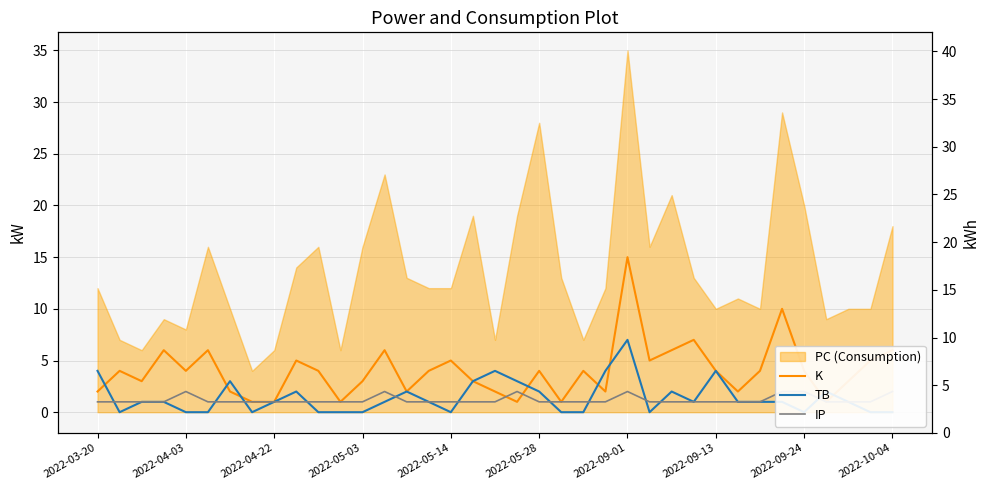

What is the sum of the IP values at 36 and 18?

3